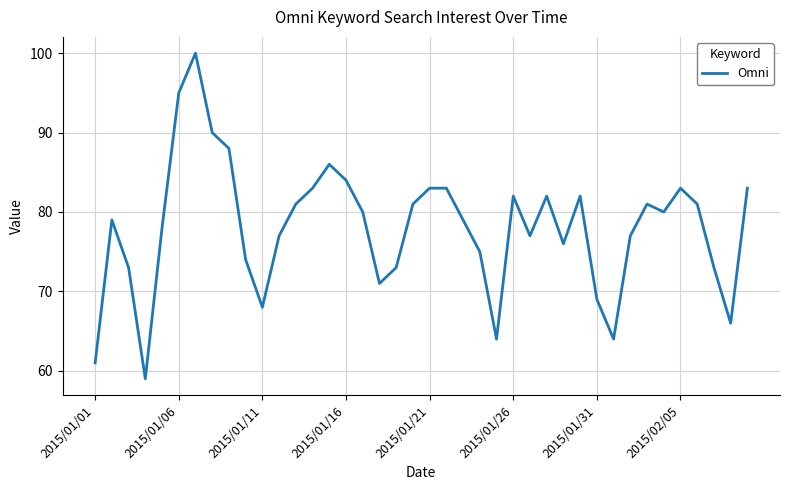

Does the chart display data point markers on the line(s)?

No